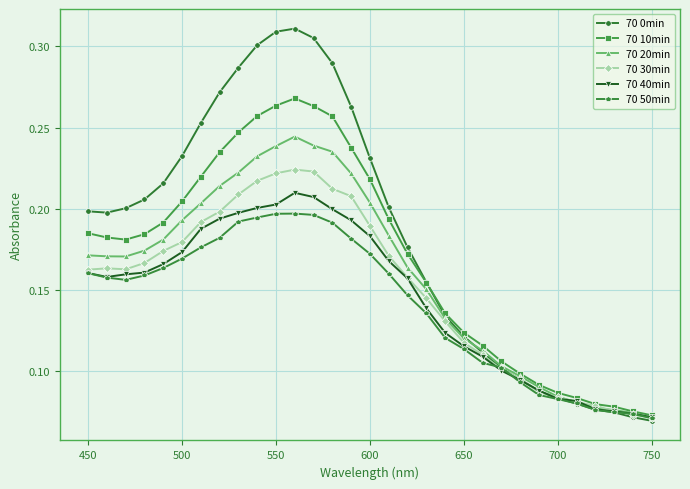

List the series in order of their peak value, highest first.

70 0min, 70 10min, 70 20min, 70 30min, 70 40min, 70 50min